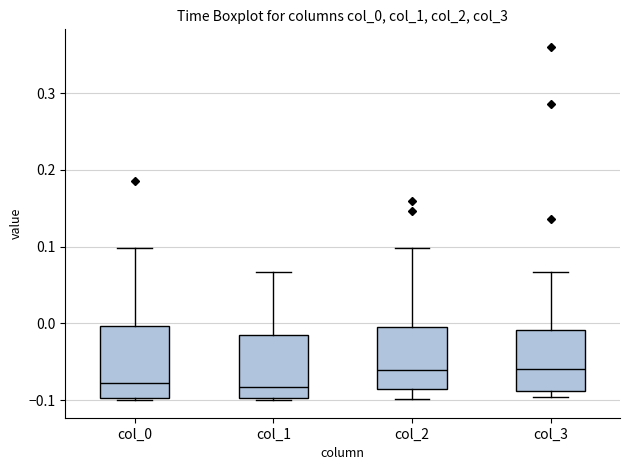

Reading left to right, read every box against the y-axis: the position of its median line, the range the box covers, and the ends of its whiskers. The values are not printed on the chart, so give them approximately, as read against the axis.

col_0: median -0.08, box -0.10 to 0.00, whiskers -0.10 to 0.10
col_1: median -0.08, box -0.10 to -0.02, whiskers -0.10 to 0.07
col_2: median -0.06, box -0.09 to -0.01, whiskers -0.10 to 0.10
col_3: median -0.06, box -0.09 to -0.01, whiskers -0.10 to 0.07